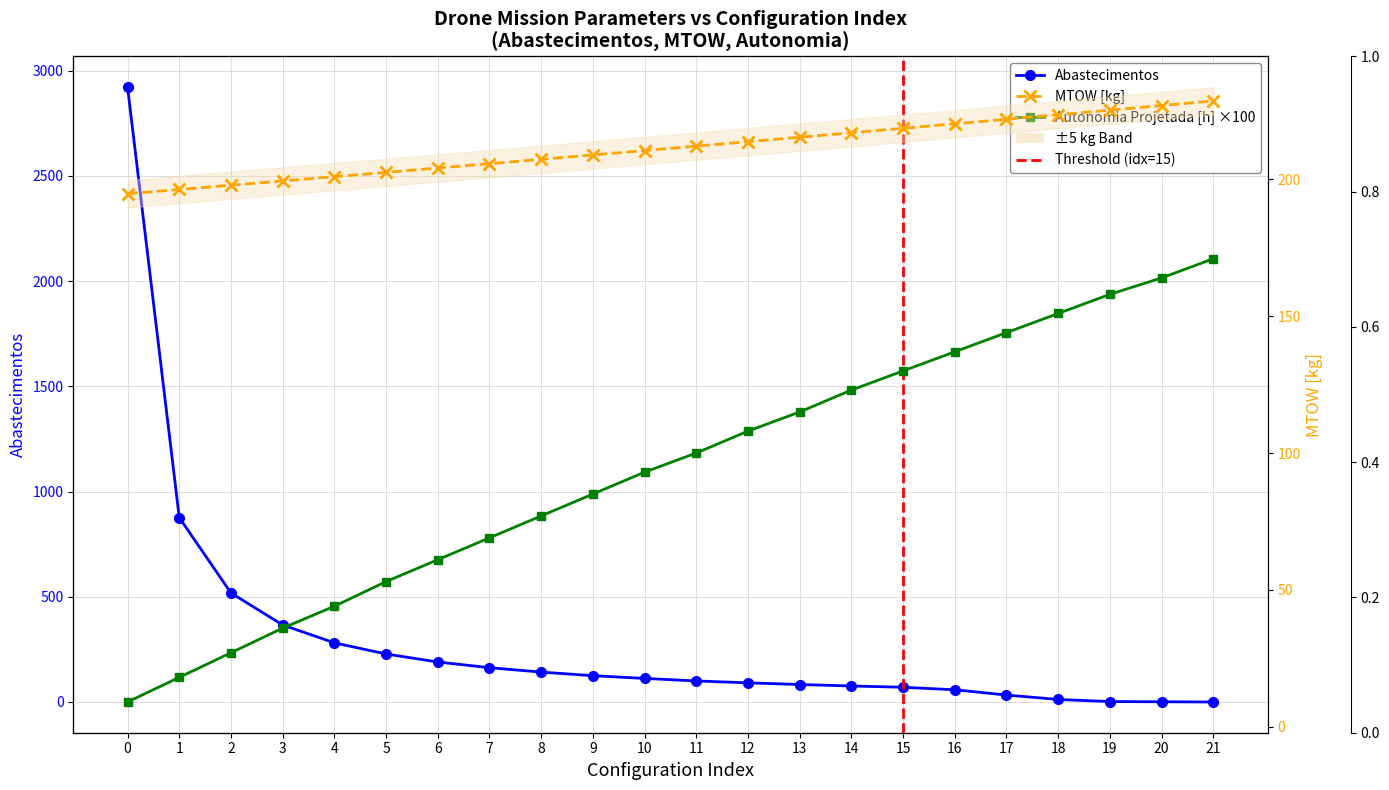

Is the value of Autonomia Projetada [h] at 7 greater than the value of Abastecimentos at 4?

No